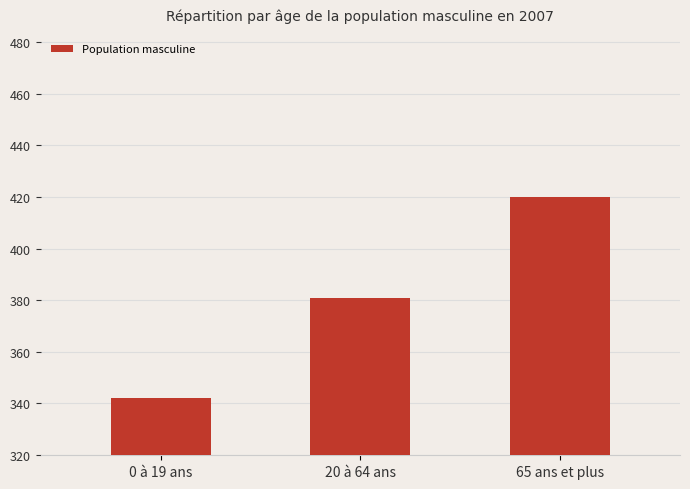

What is the smallest value displayed?

342